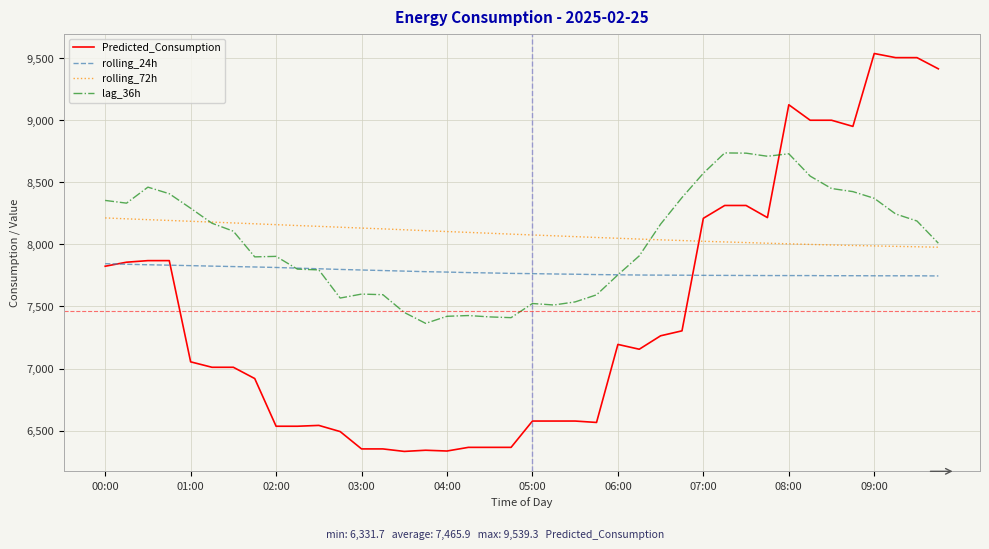

What is the highest value of the rolling_24h series?

7845.2